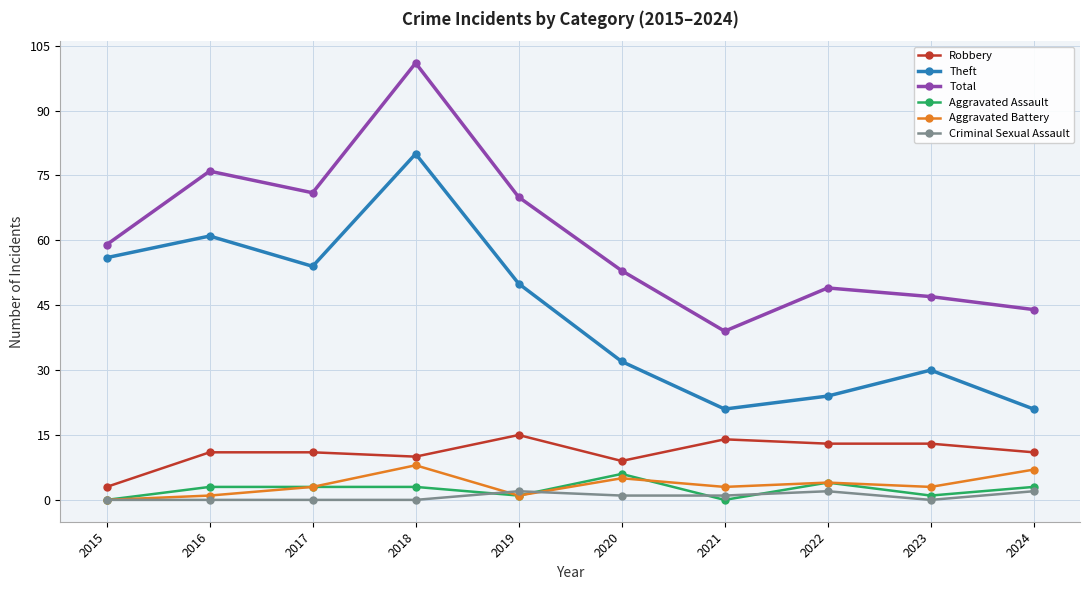

True or false: Criminal Sexual Assault and Total cross at least once.

False